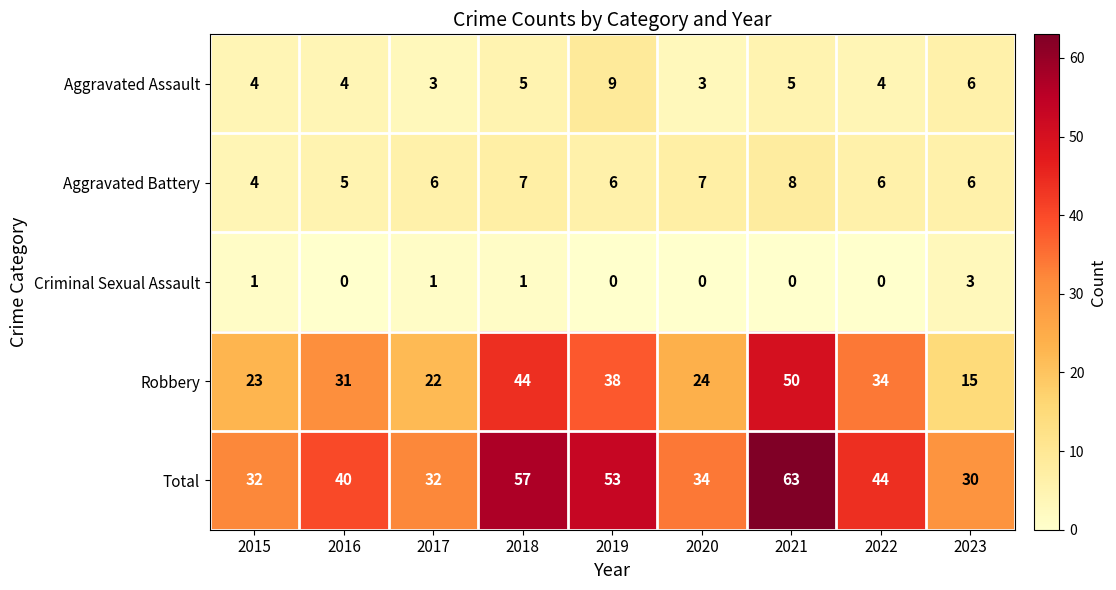

The Total series shows 87 at 2018. True or false?

False